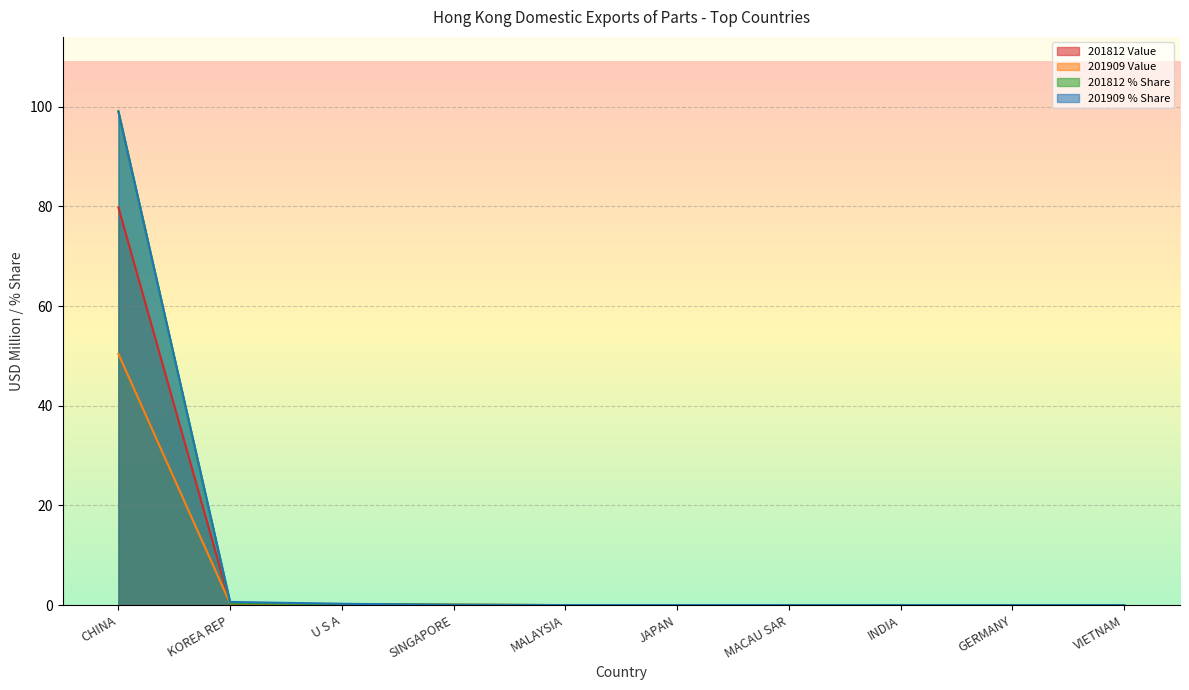

How many series are shown in this chart?

4